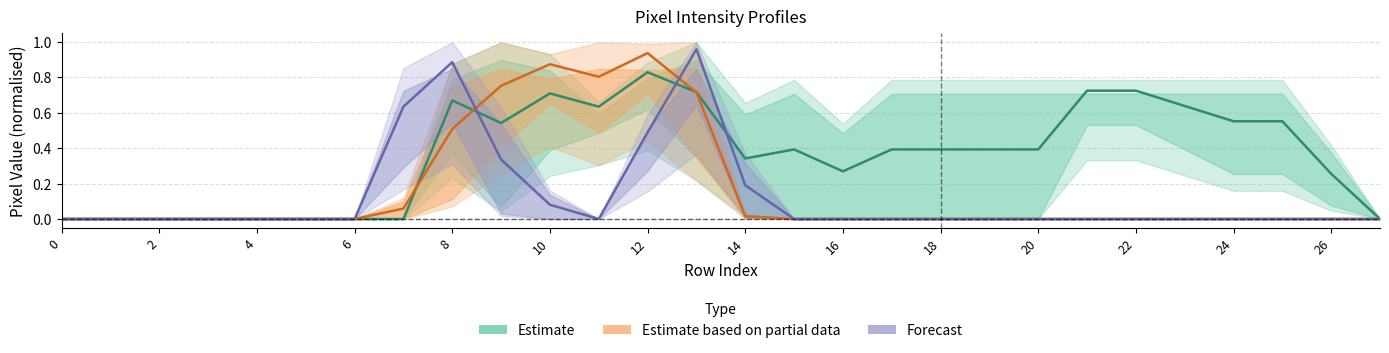

How many values in the Forecast series exceed 0?

7